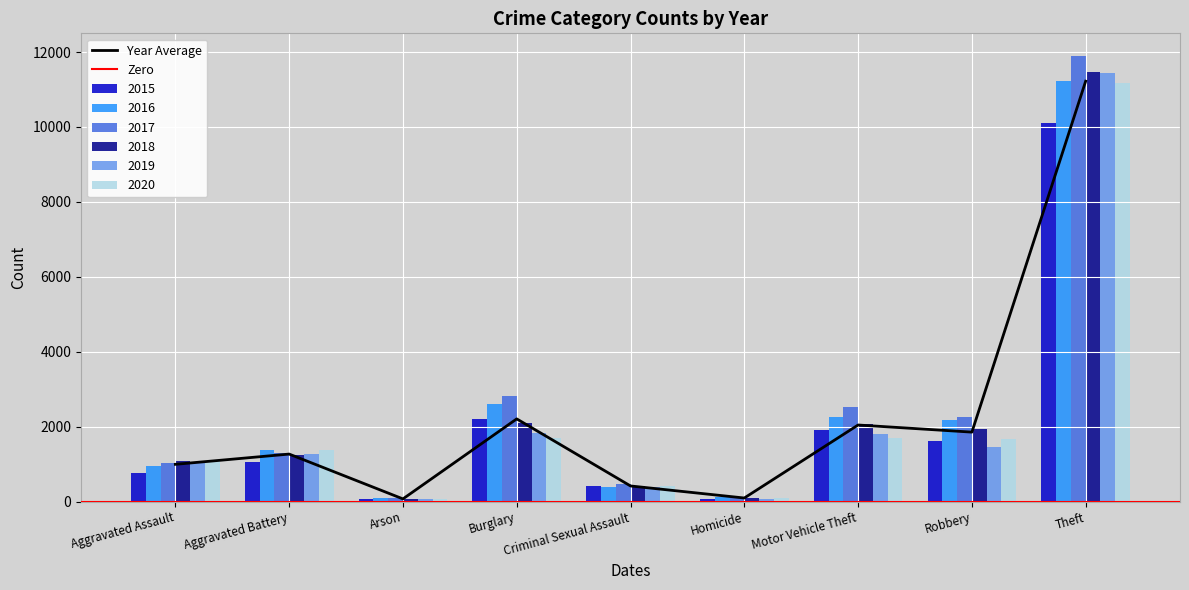

The value of 2017 at Arson is 144. True or false?

False